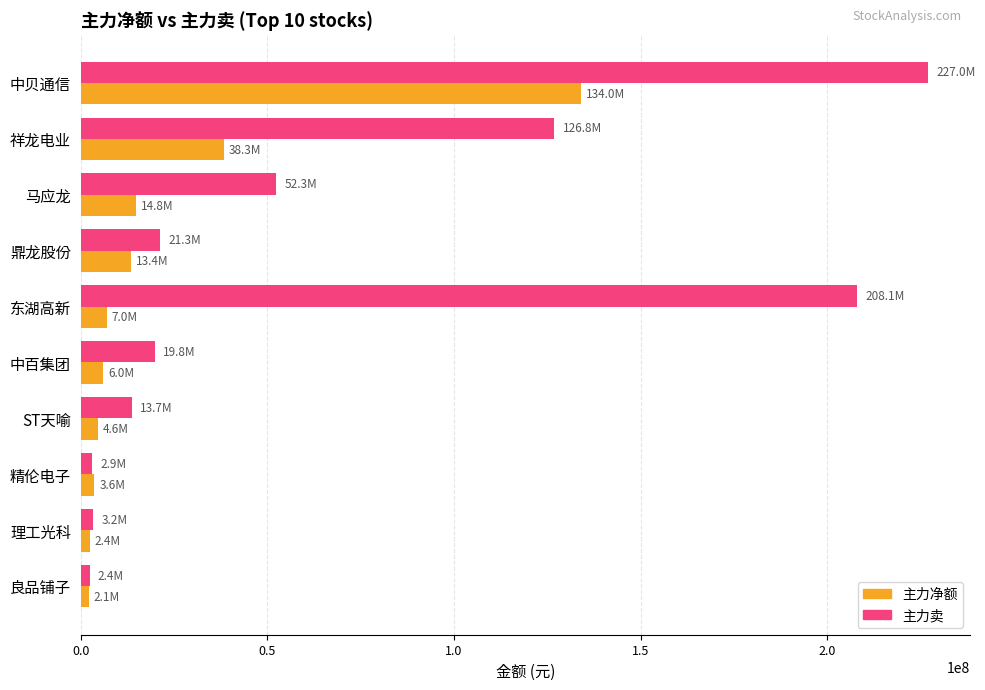

At how many categories does at least one series exceed 54737882?

3